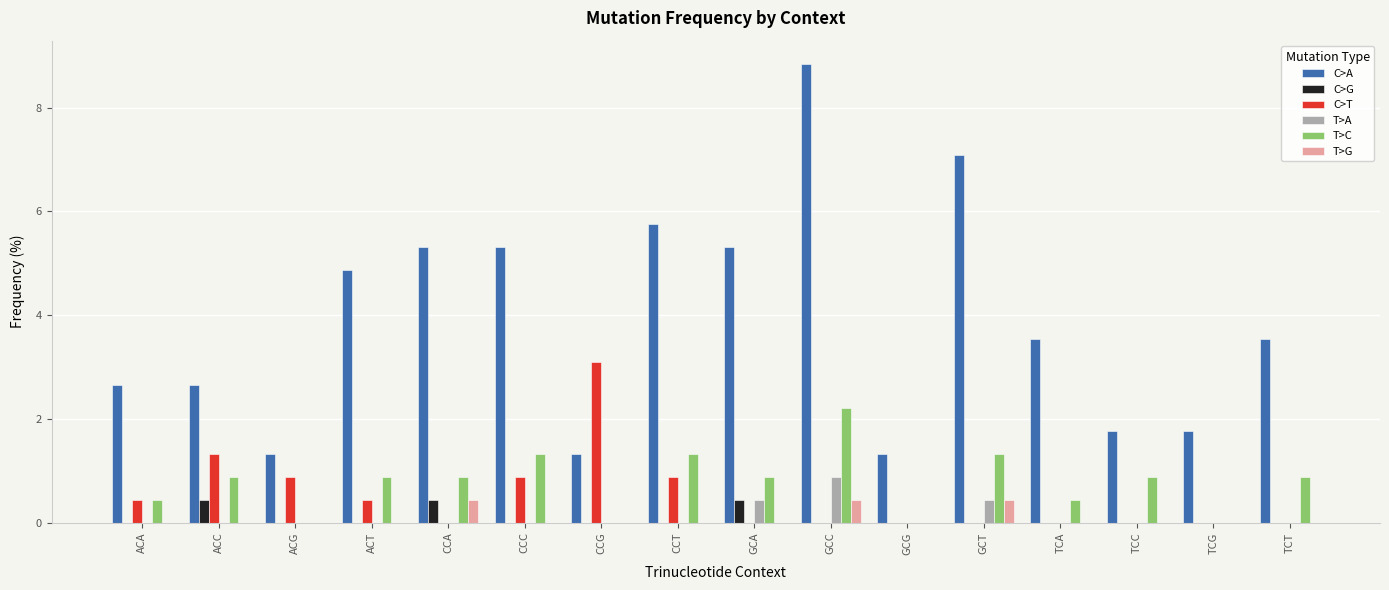

What is the sum of all T>C values?

12.4